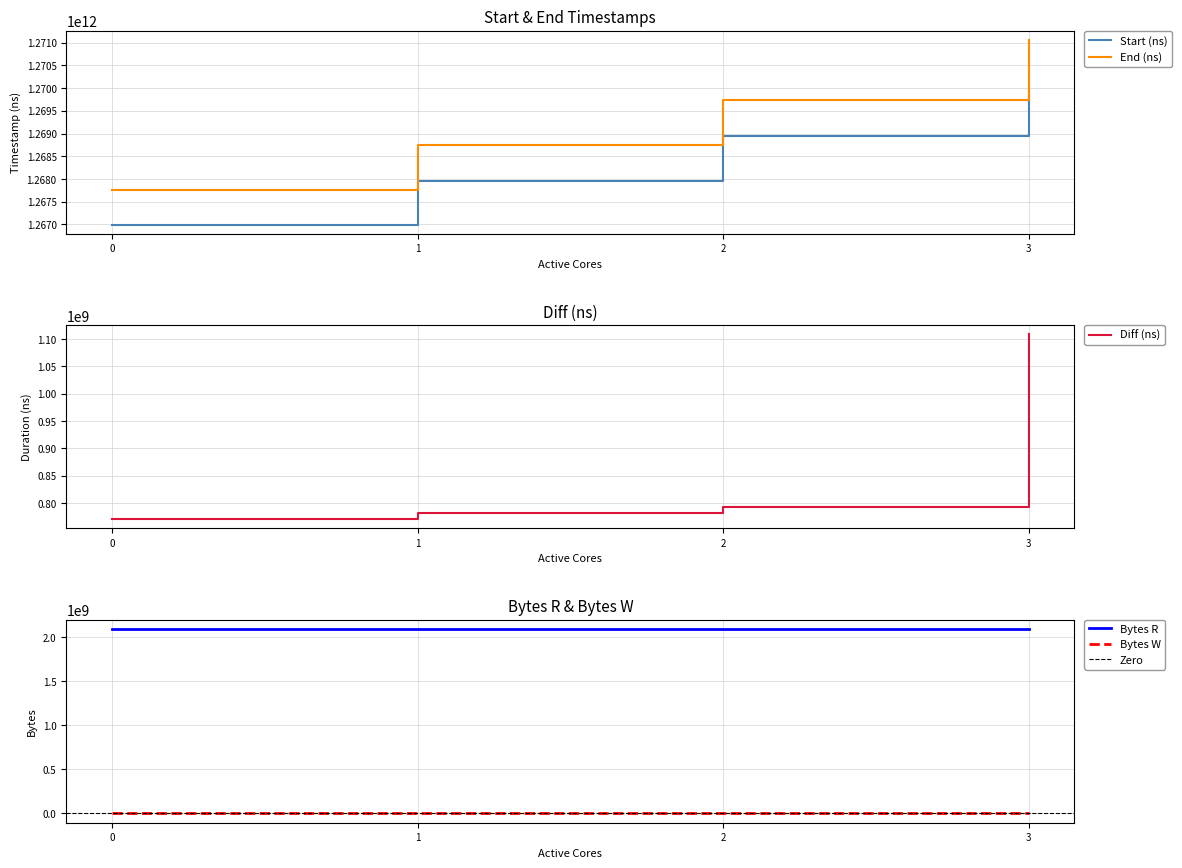

List the series in order of their peak value, highest first.

End (ns), Start (ns), Diff (ns)